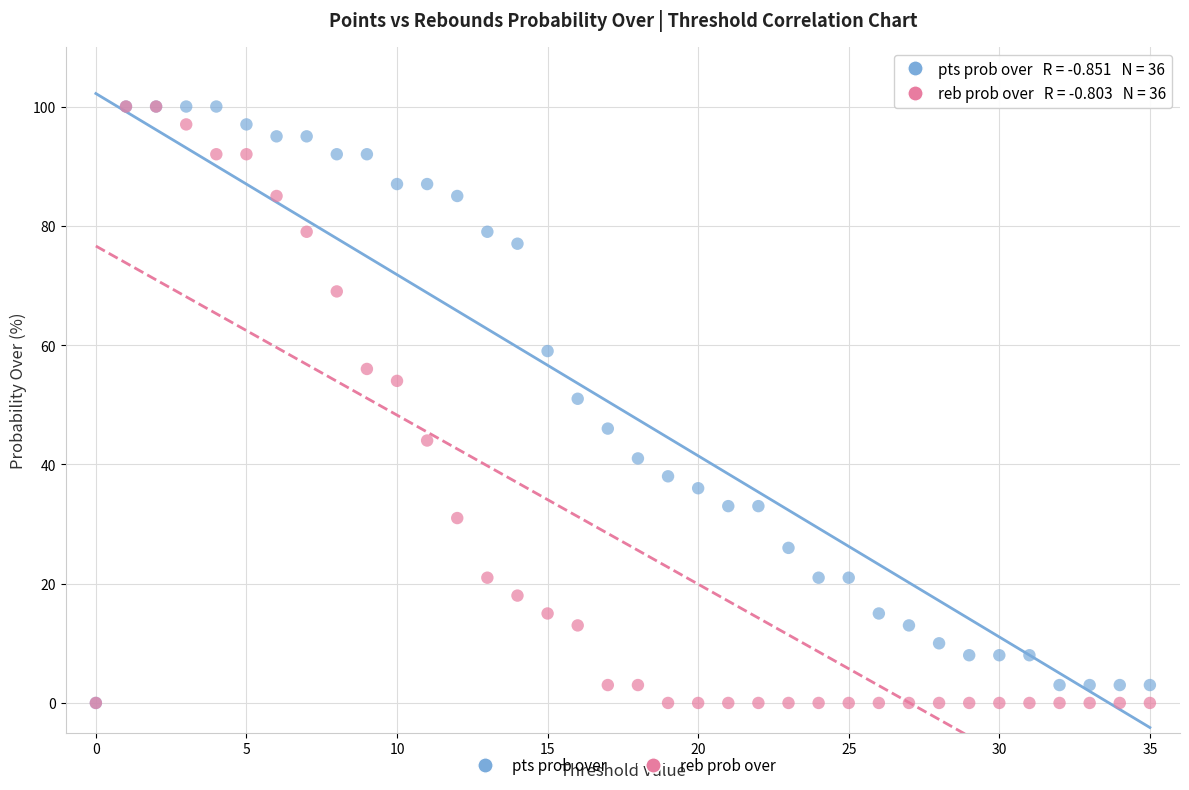

What are all the series names shown in the legend?

pts prob over, reb prob over